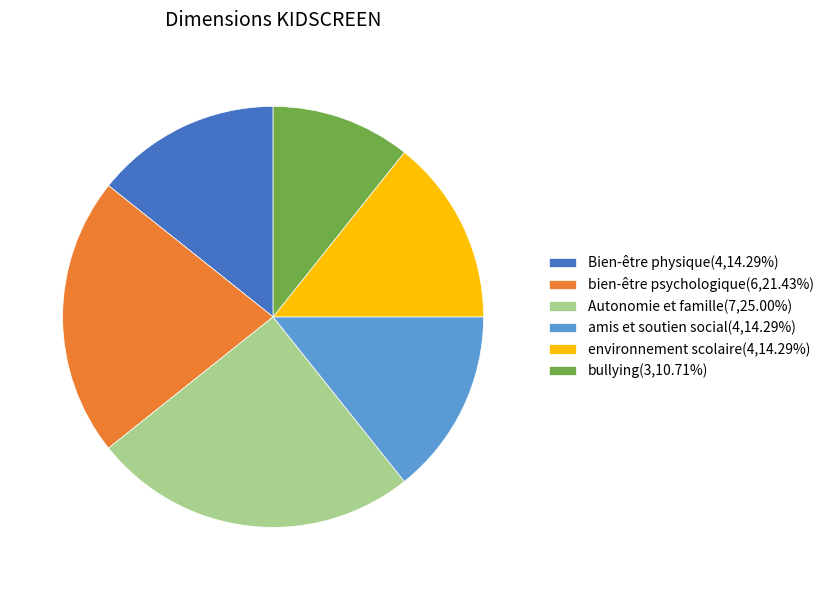

Do amis et soutien social and environnement scolaire together represent more than half of the pie?

No